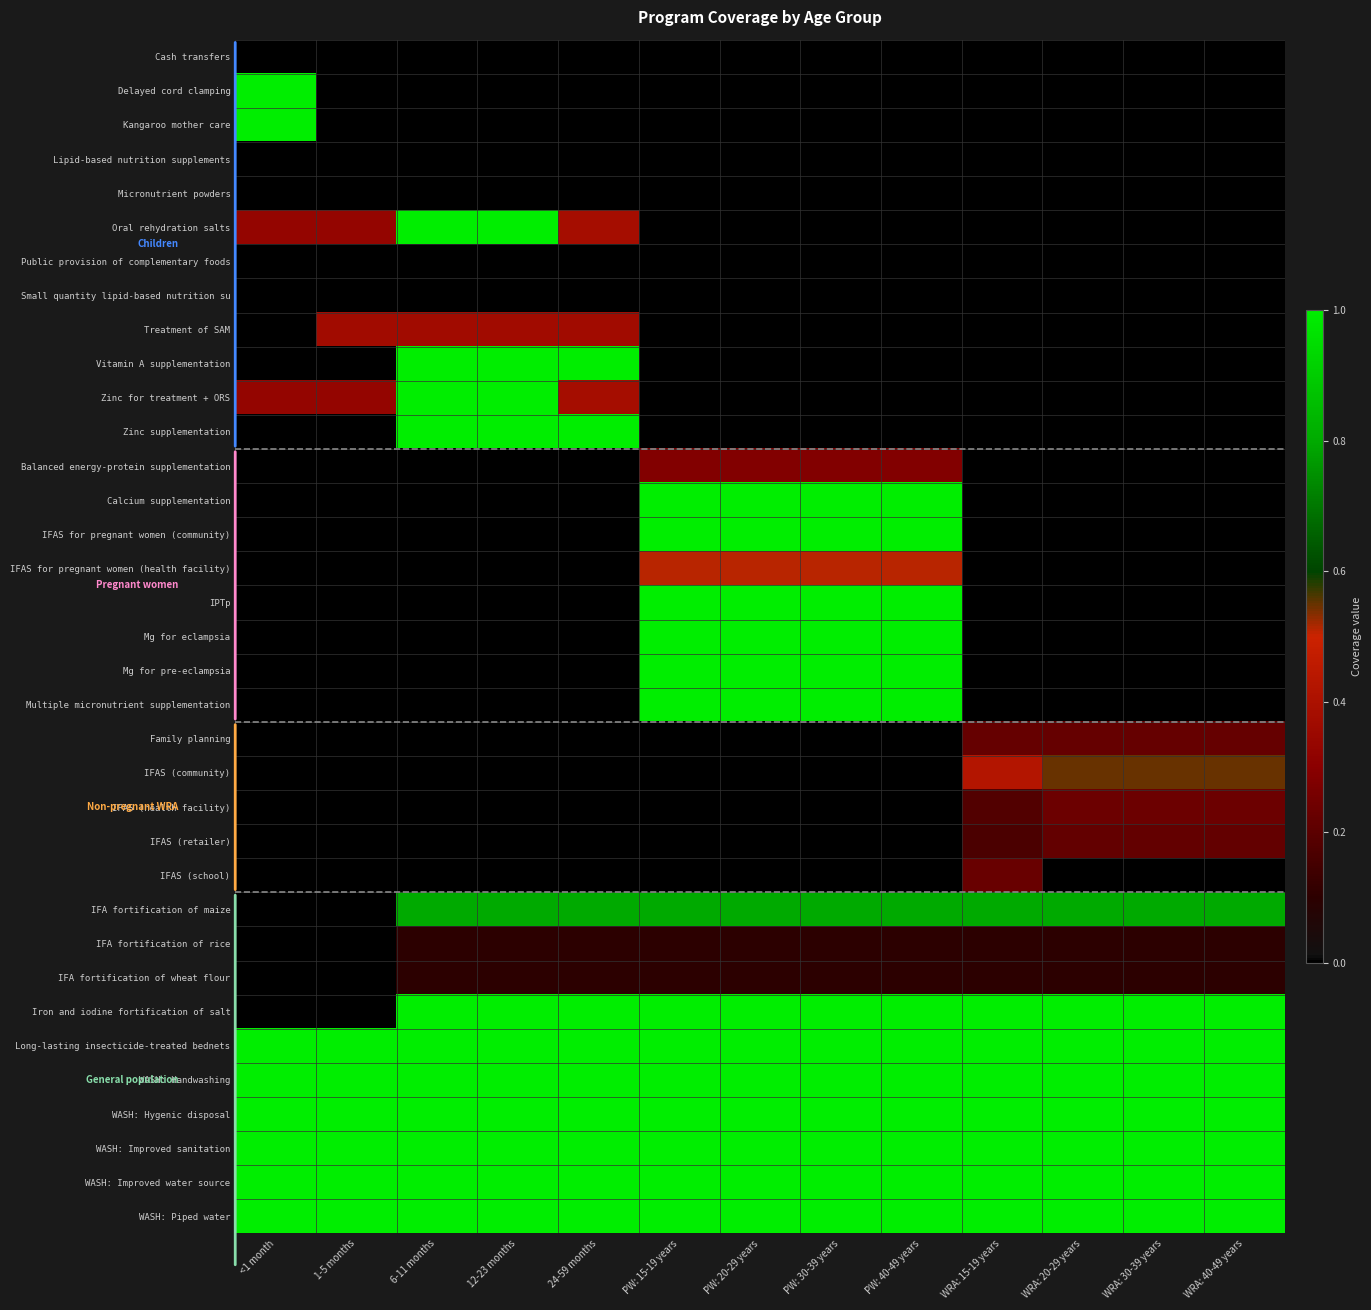

How many categories are shown in the chart?

13